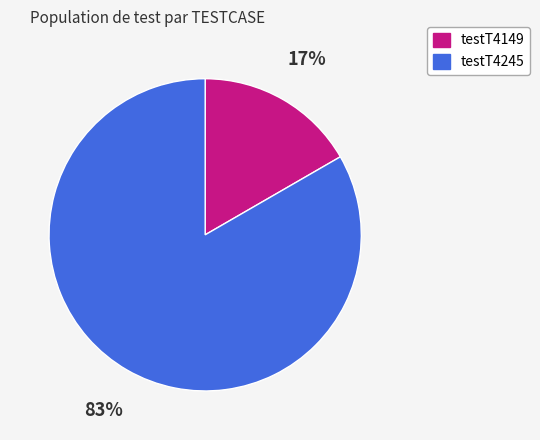

Which has a higher value, testT4245 or testT4149?

testT4245